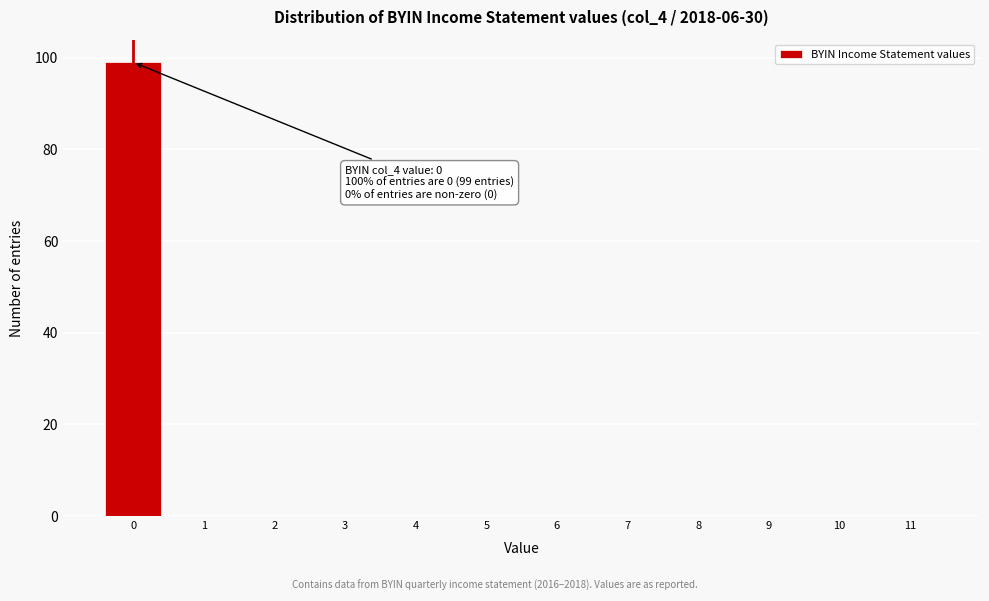

Over which range of the x-axis is the bar tallest?

-0.5 to 0.5